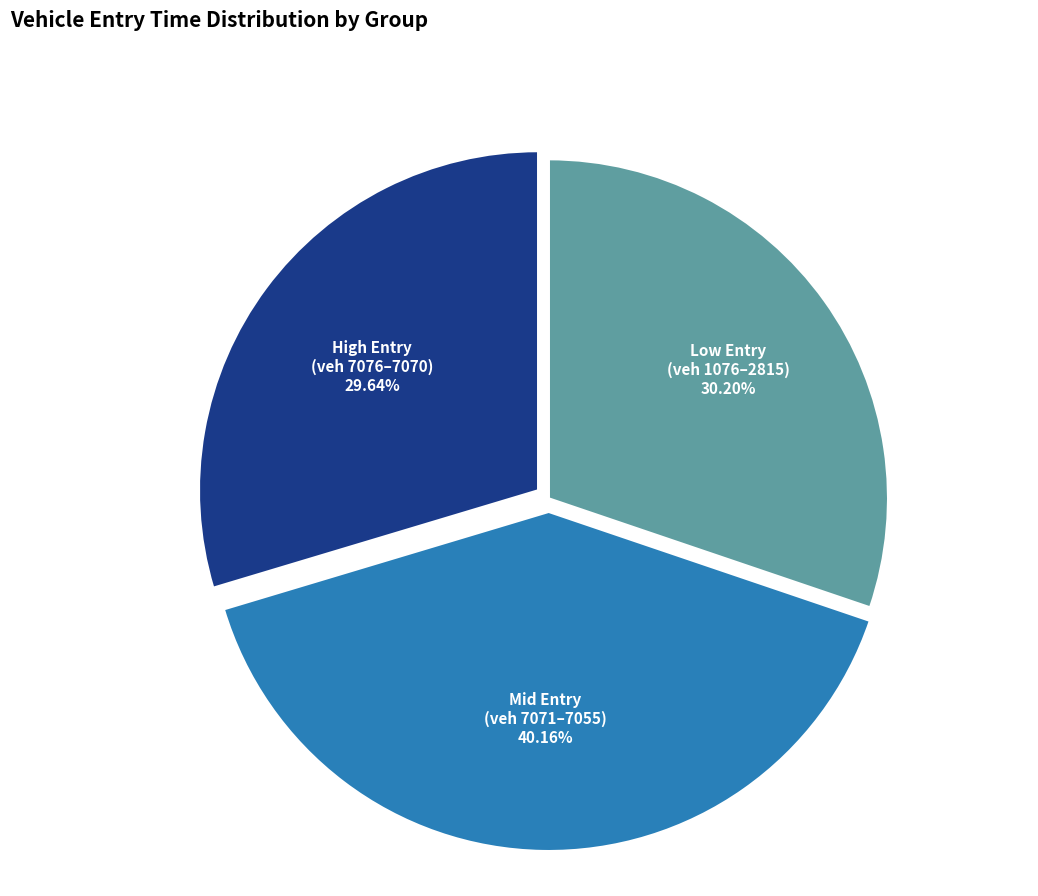

Does any single category account for the majority?

No